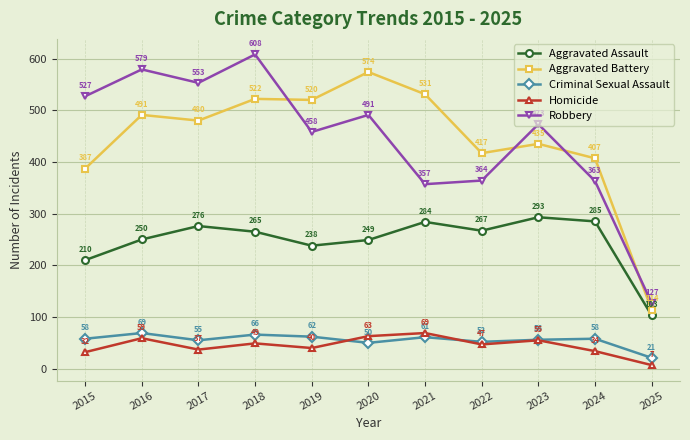

At 2017, list the series in order from smallest to largest.

Homicide, Criminal Sexual Assault, Aggravated Assault, Aggravated Battery, Robbery